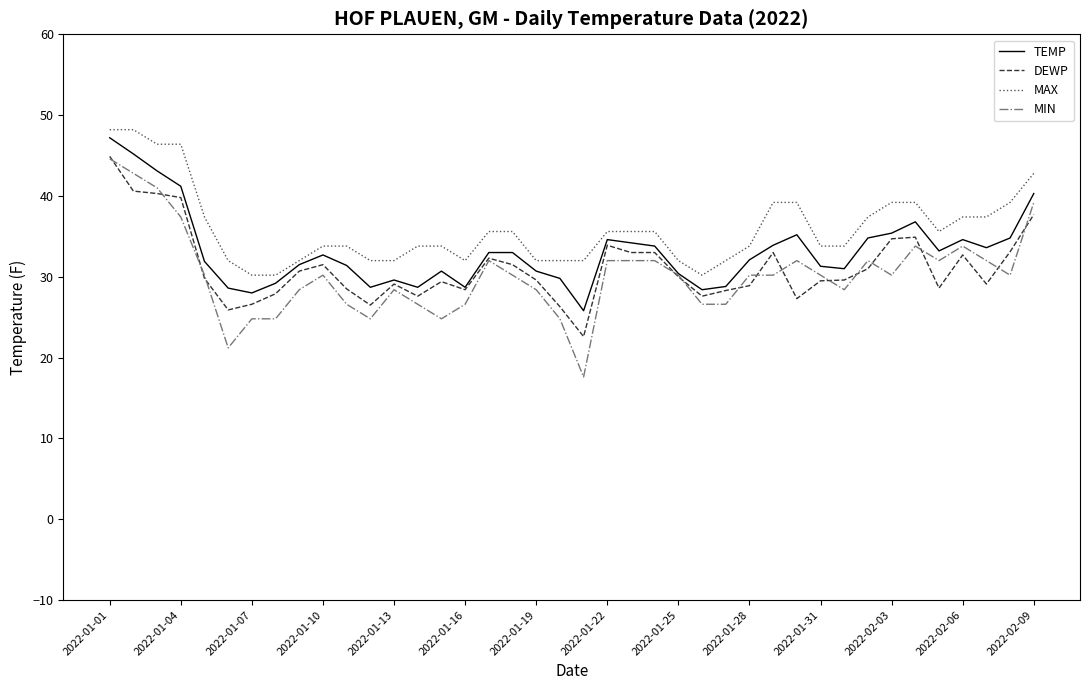

List the series in order of their overall mean, lowest first.

MIN, DEWP, TEMP, MAX